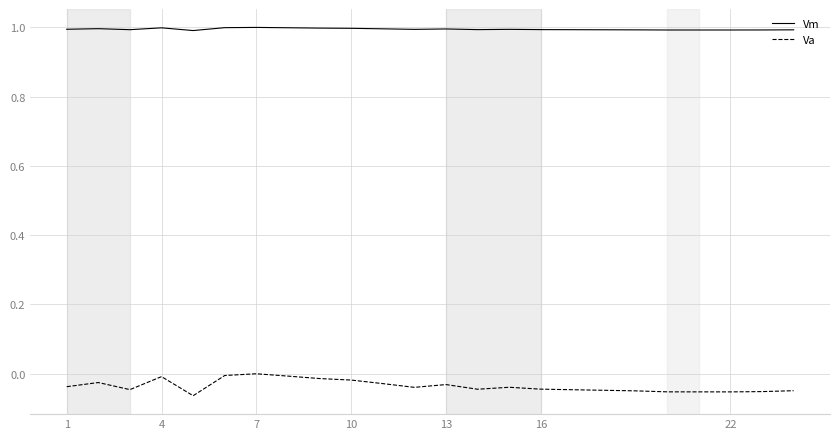

Rank the series by their average value, from highest to lowest.

Vm, Va